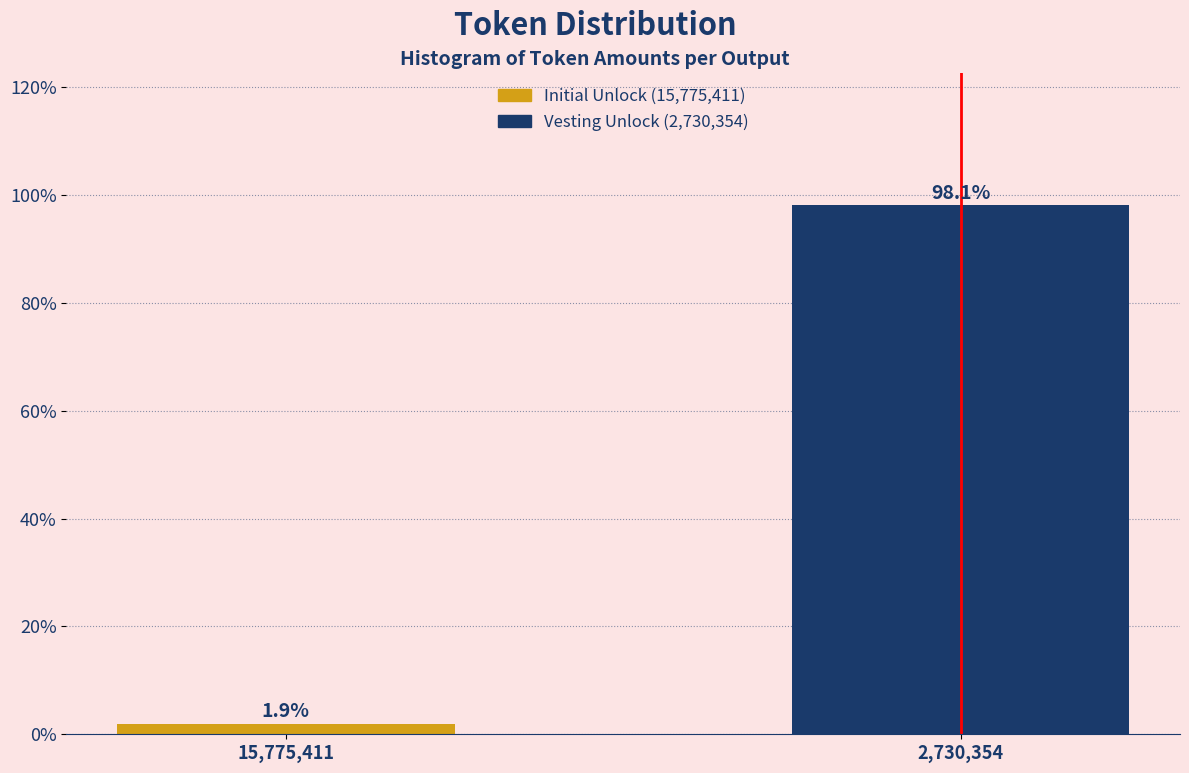

Reading left to right, transcribe all the data shown in this chart.

15,775,411=1.9	2,730,354=98.1